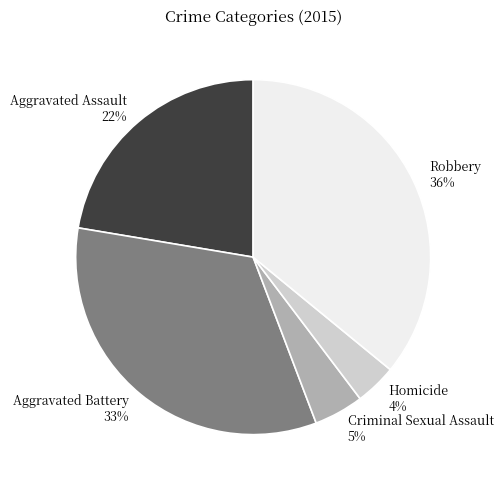

The Aggravated Battery slice represents 47% of the pie. True or false?

False